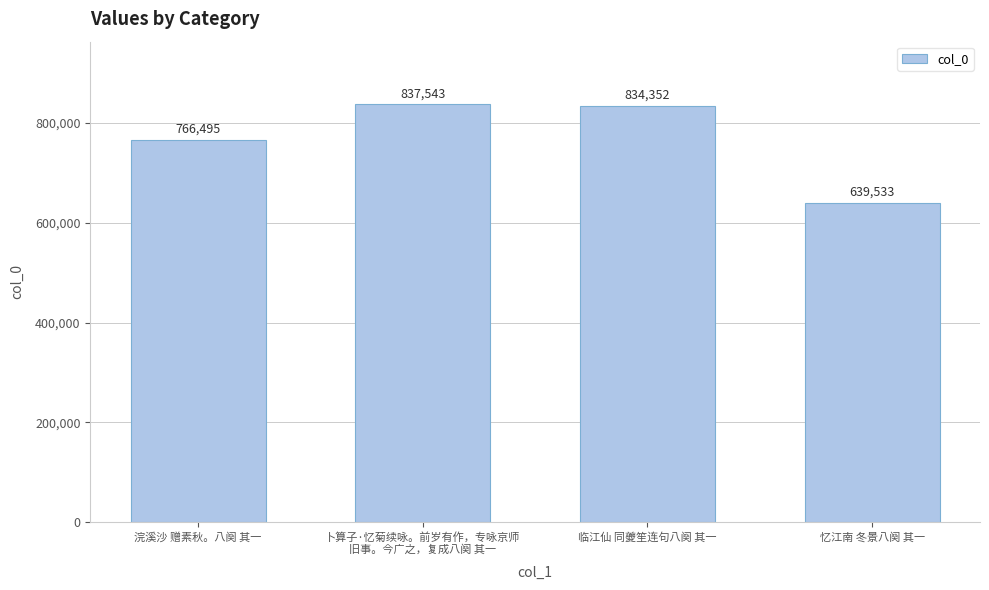

True or false: the data shows 834352 at 临江仙 同夔笙连句八阕 其一.

True